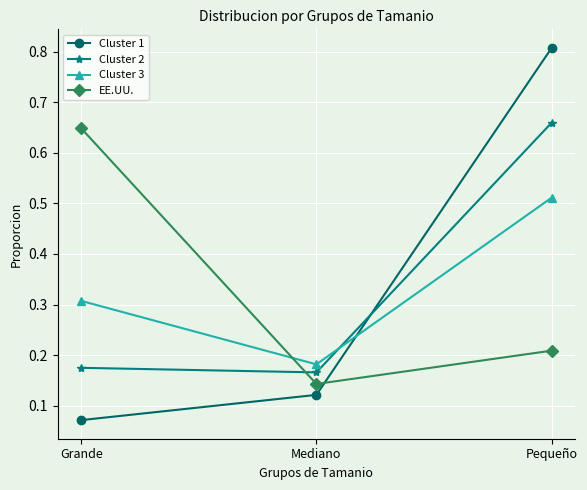

Which series has the widest spread of values?

Cluster 1